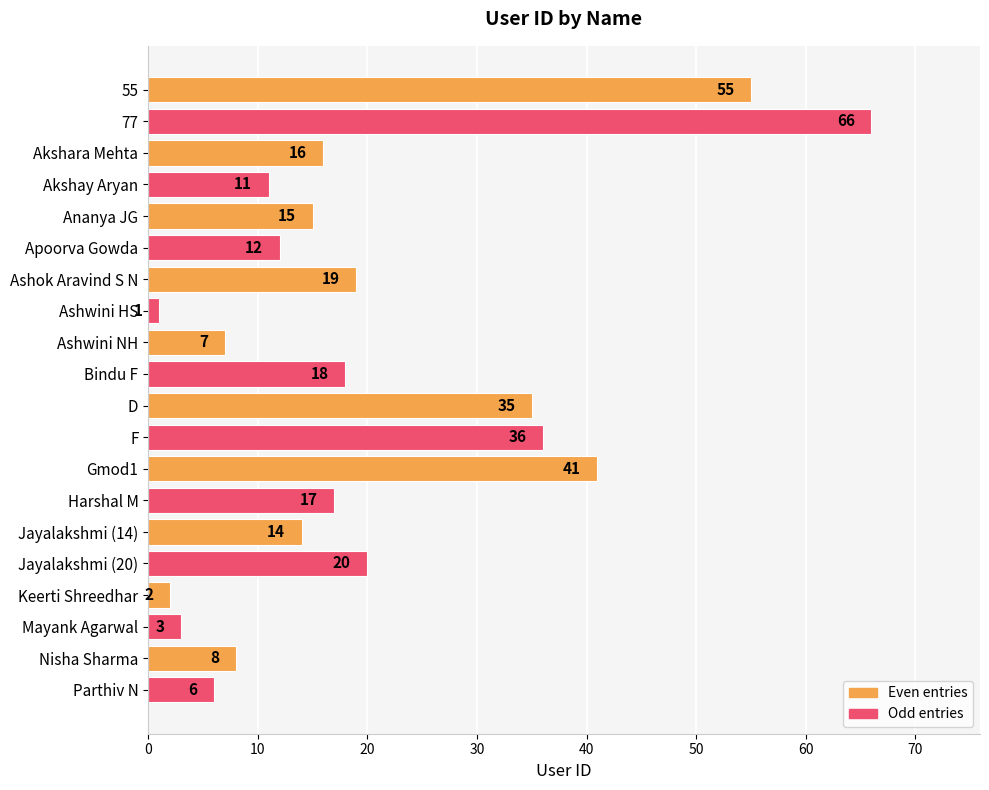

What is the label of the 2nd bar from the top?

77